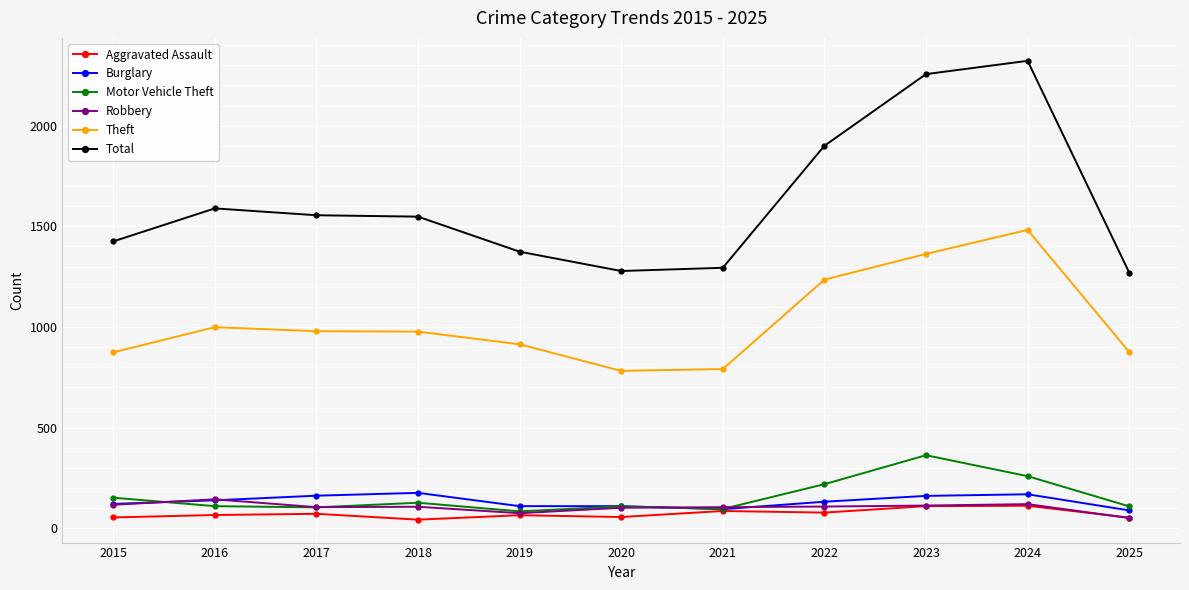

Which series has the widest spread of values?

Total